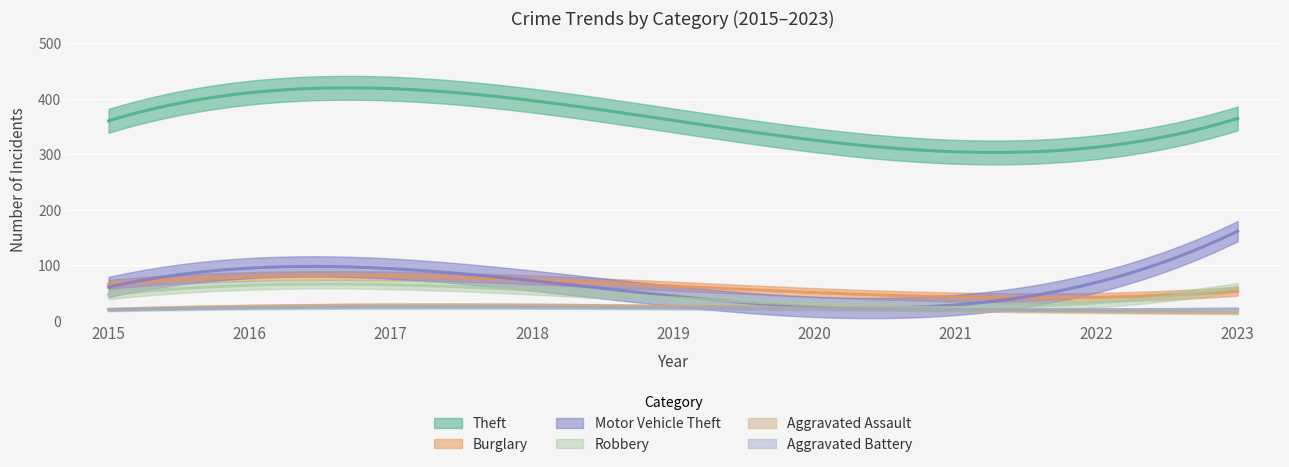

How many intersections are there between Burglary and Robbery?

1